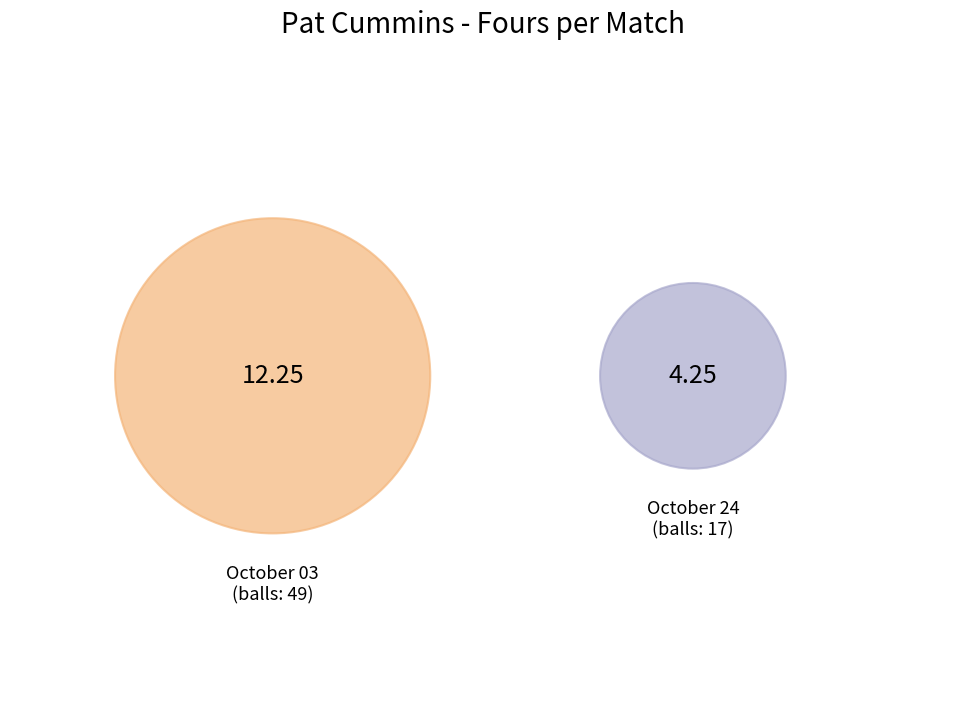

Is it true that 49 is 86% of the pie?

False